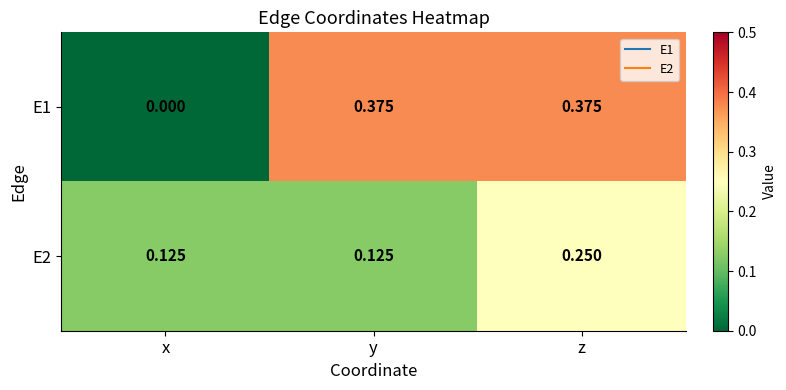

At which category is the sum across all series the highest?

z